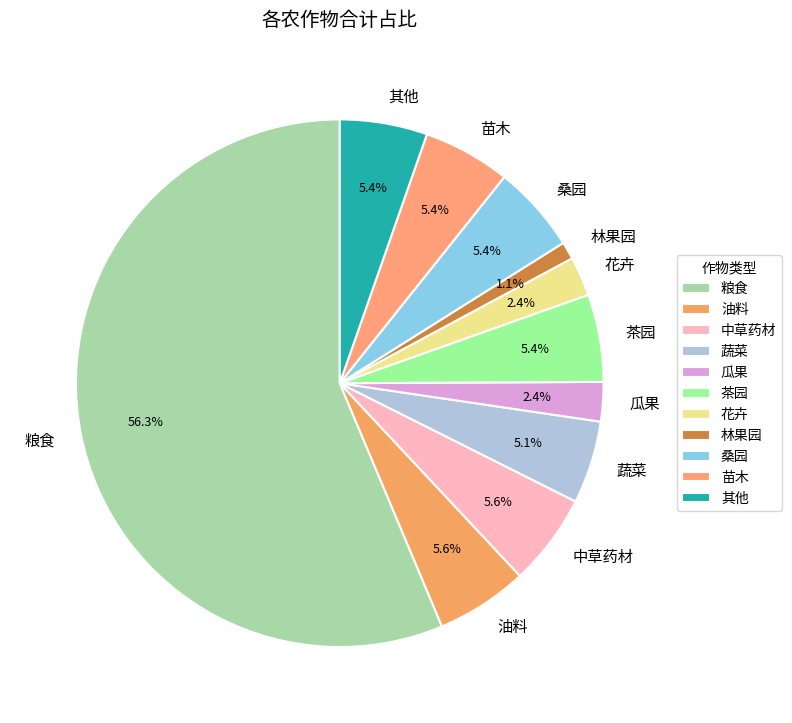

What is the smallest slice in the pie chart?

林果园